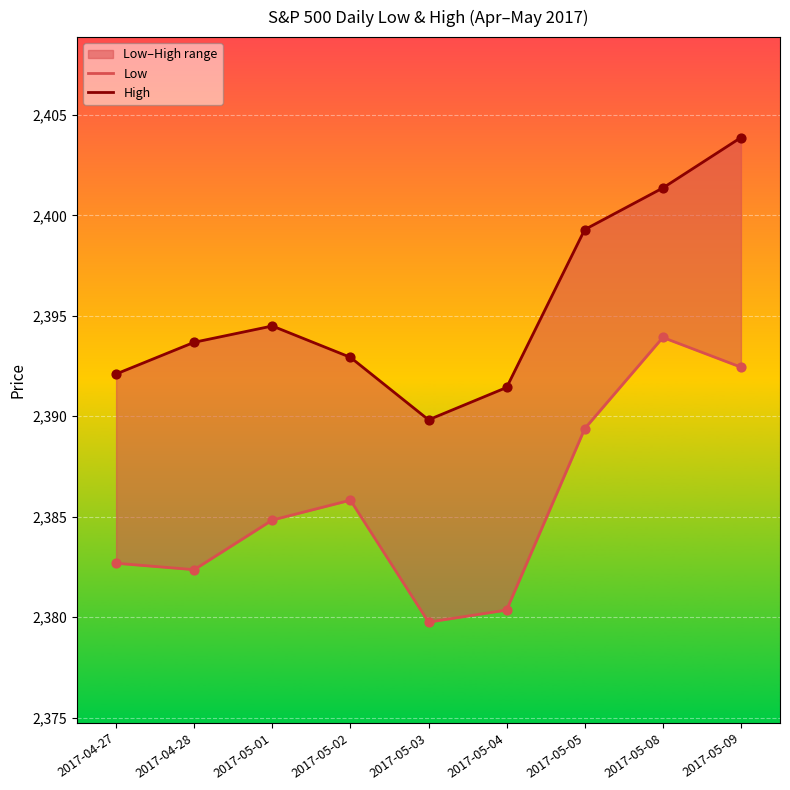

Which series has the widest spread of Y values?

Low